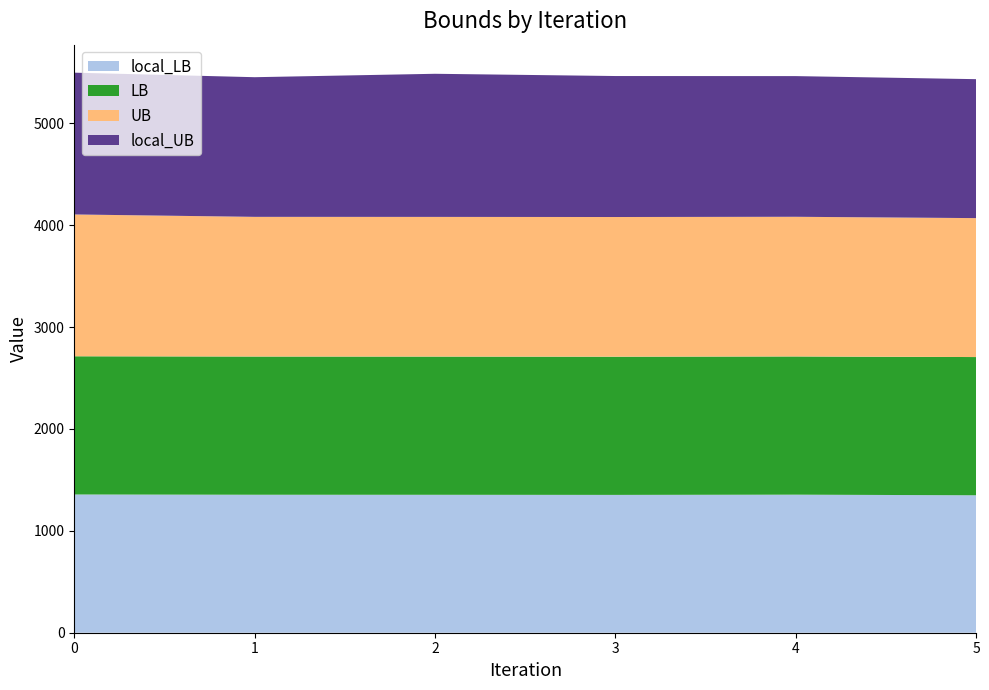

Reading right to left, extract all data points from this chart.

local_LB: 5=1349.2	4=1355.3	3=1353.0	2=1354.1	1=1354.5	0=1357.0
LB: 5=1357.0	4=1357.0	3=1357.0	2=1357.0	1=1357.0	0=1357.0
UB: 5=1364.0	4=1371.0	3=1371.0	2=1371.0	1=1371.0	0=1392.0
local_UB: 5=1364.0	4=1381.0	3=1384.0	2=1405.0	1=1371.0	0=1392.0